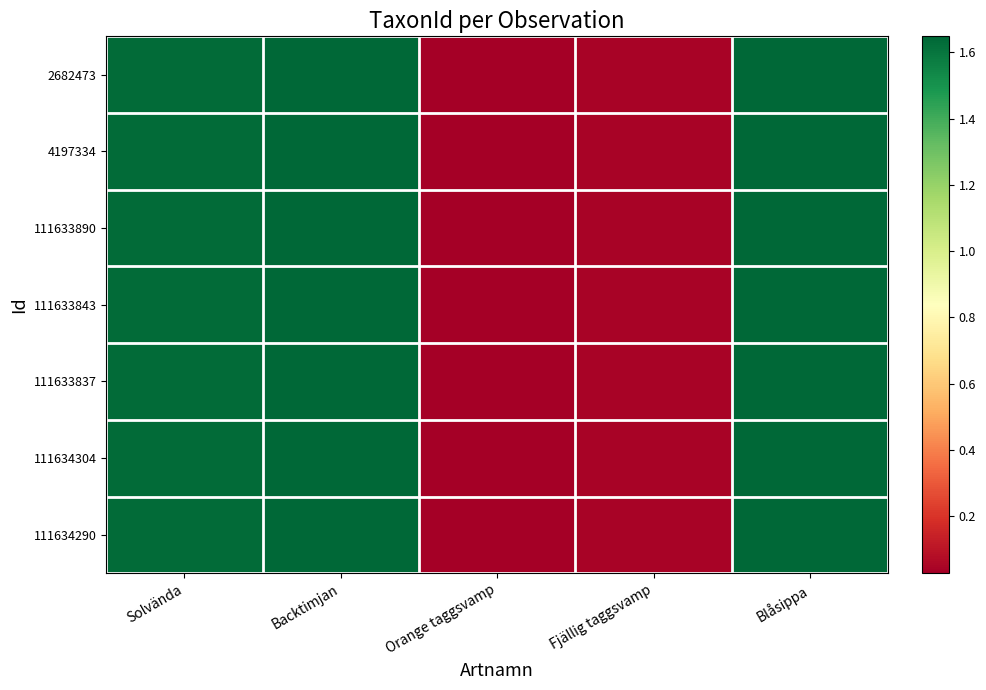

At which category is the sum across all series the highest?

Blåsippa